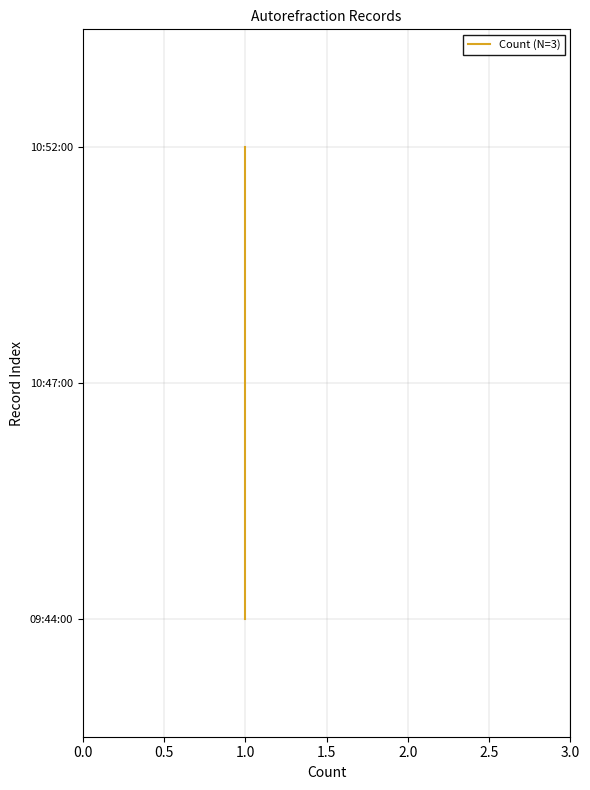

True or false: the data shows 2 at 1.0.

False